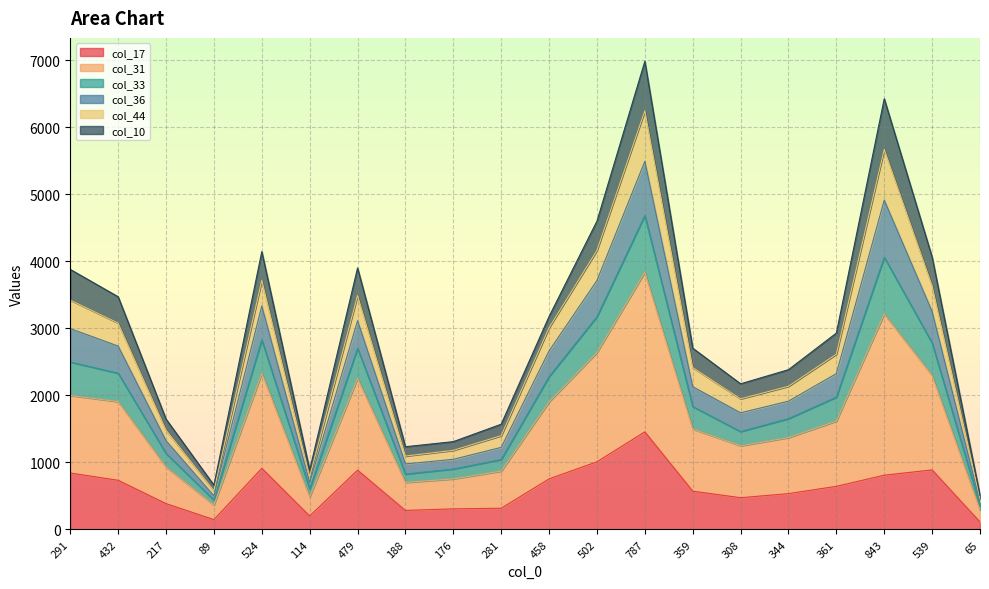

Is it true that col_17 equals 889 at 539?

True